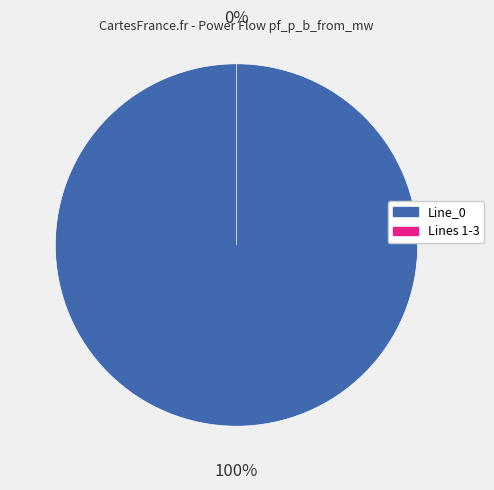

To the nearest percent, what portion does Line_0 represent?

100%